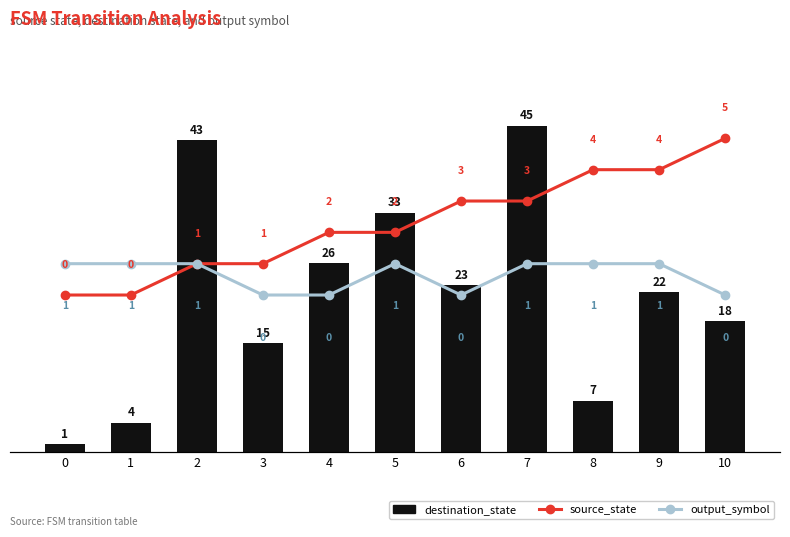

Which label corresponds to the largest value in the chart?

7